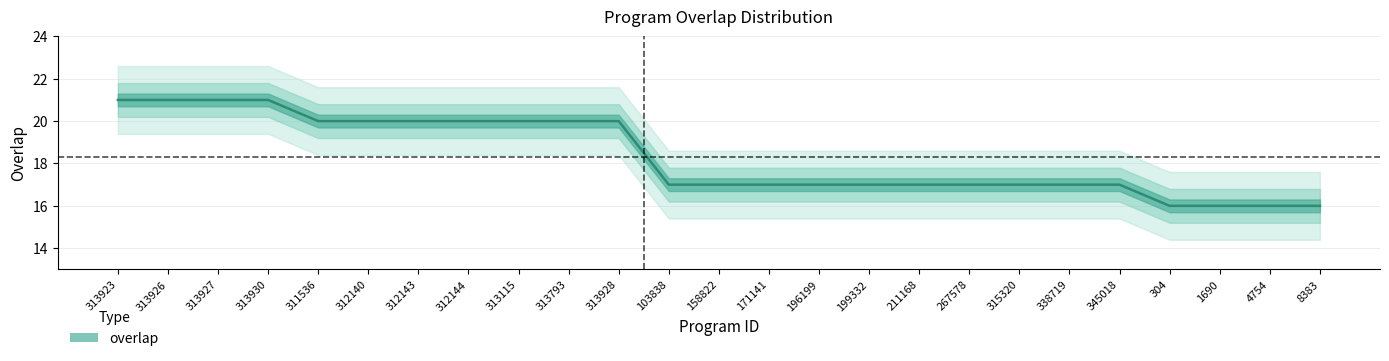

What is the greatest value displayed?

21